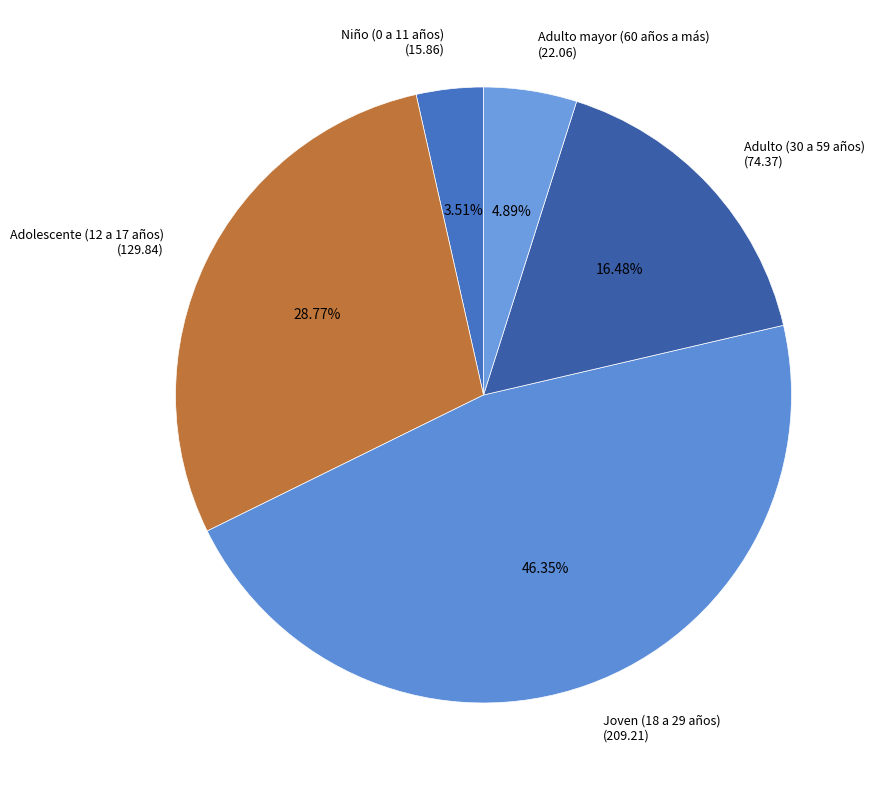

The Niño (0 a 11 años) slice represents 4% of the pie. True or false?

True